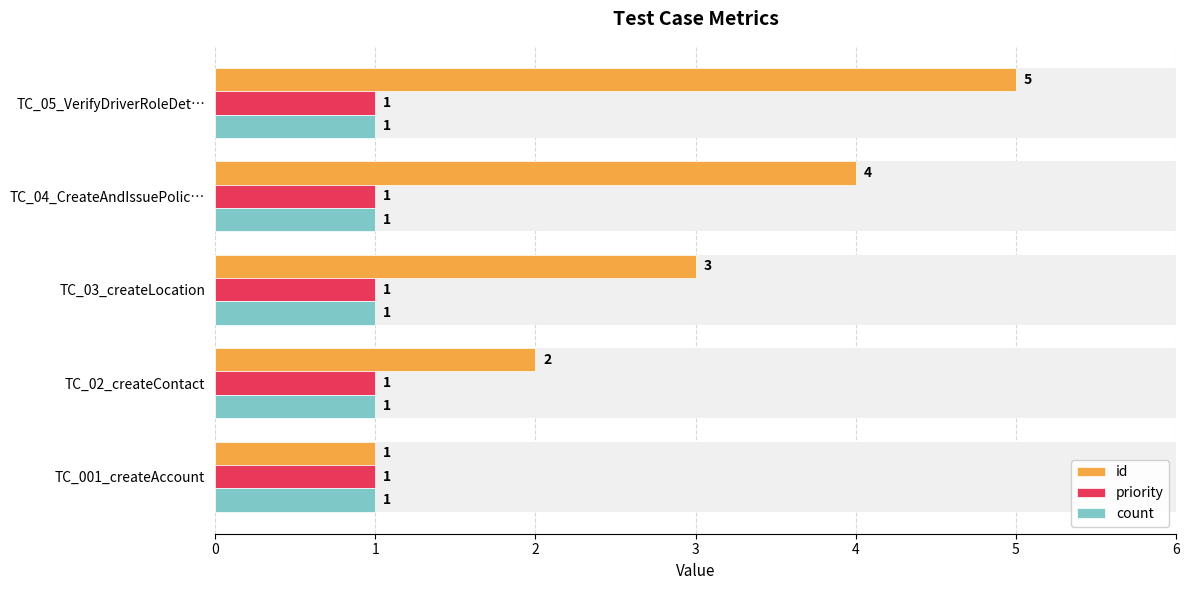

What is the difference between the id values at TC_03_createLocation and TC_04_CreateAndIssuePolic…?

1.0